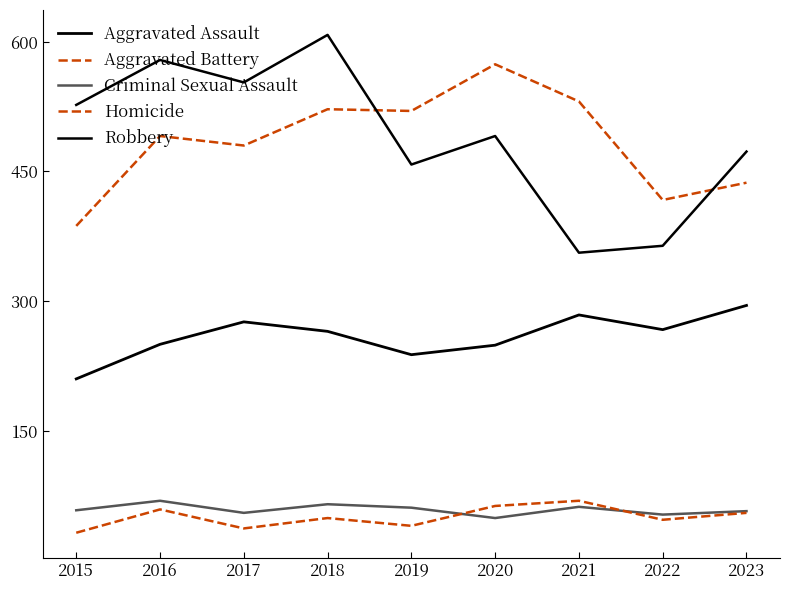

Is this an area chart (filled region under the line)?

No